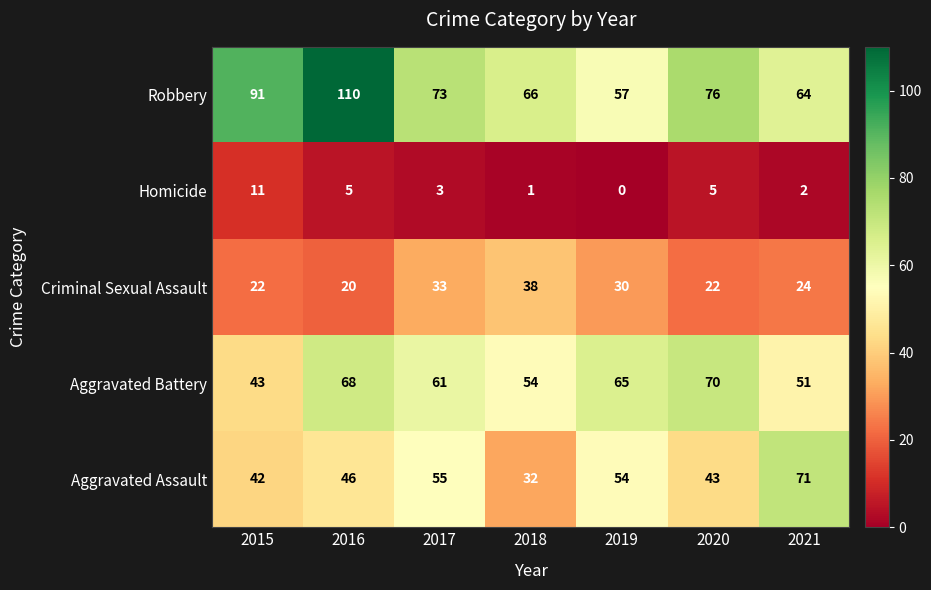

List the series in order of their peak value, highest first.

Robbery, Aggravated Assault, Aggravated Battery, Criminal Sexual Assault, Homicide